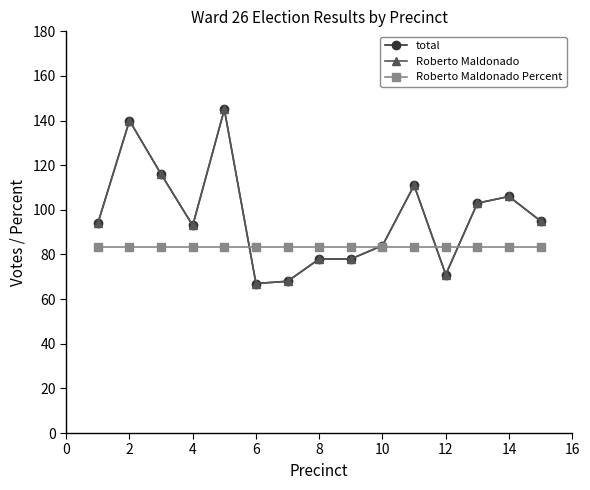

List the series in order of their peak value, lowest first.

Roberto Maldonado Percent, total, Roberto Maldonado